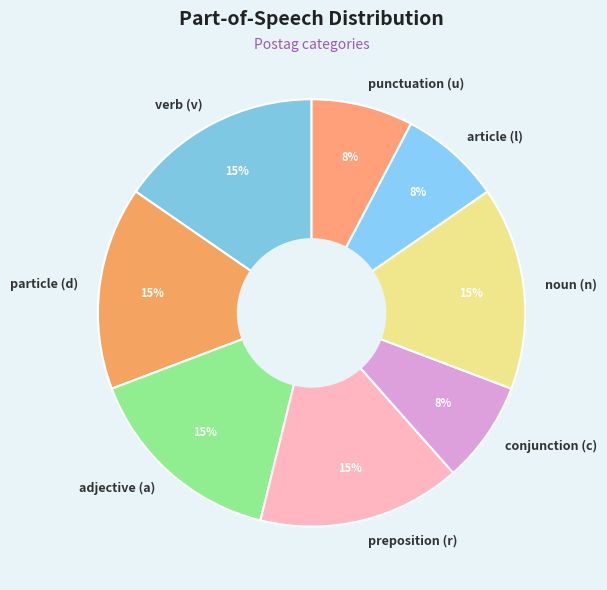

To the nearest percent, what is the average slice percentage?

12%